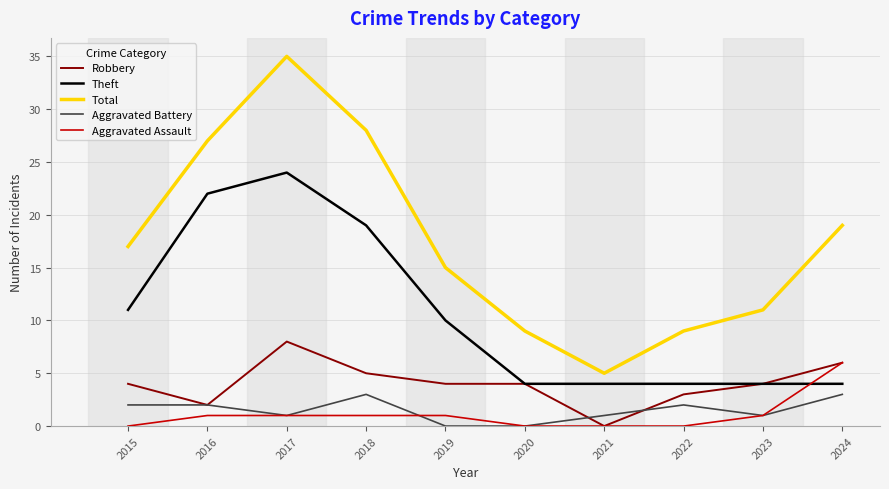

What are all the series names shown in the legend?

Robbery, Theft, Total, Aggravated Battery, Aggravated Assault